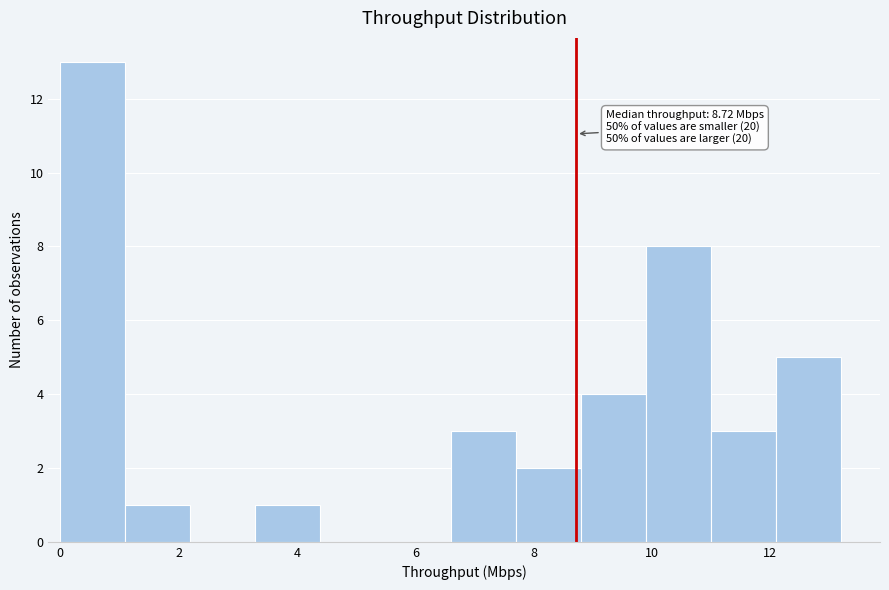

Over which range of the x-axis is the bar tallest?

0.0 to 1.0